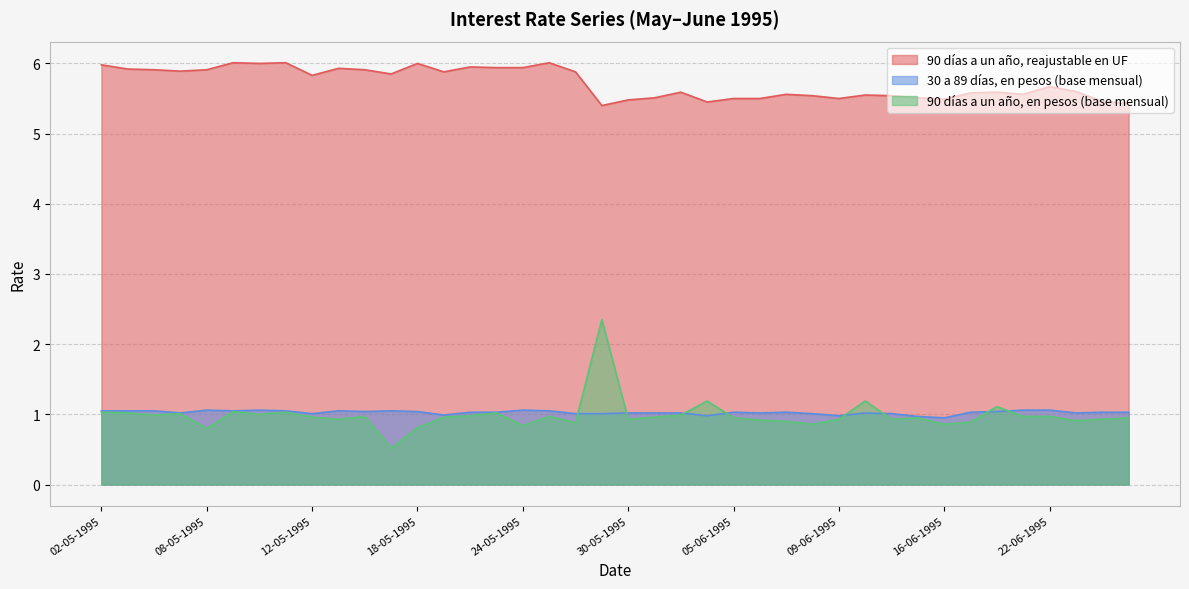

What is the average value of the 90 días a un año, reajustable en UF series?

5.7